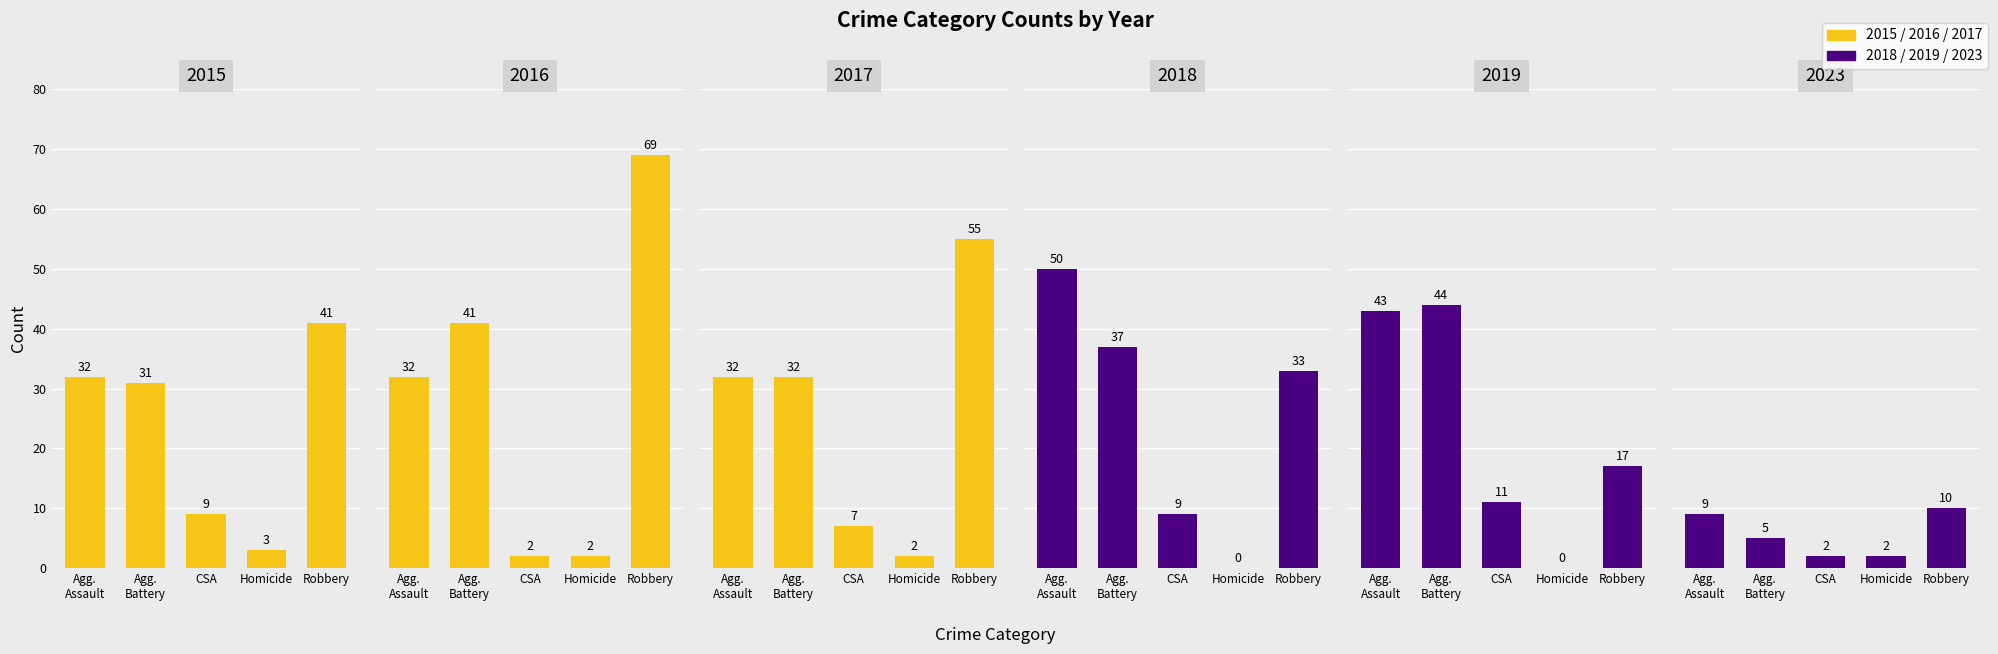

Count the 2016 values in the range 2 to 41.

4